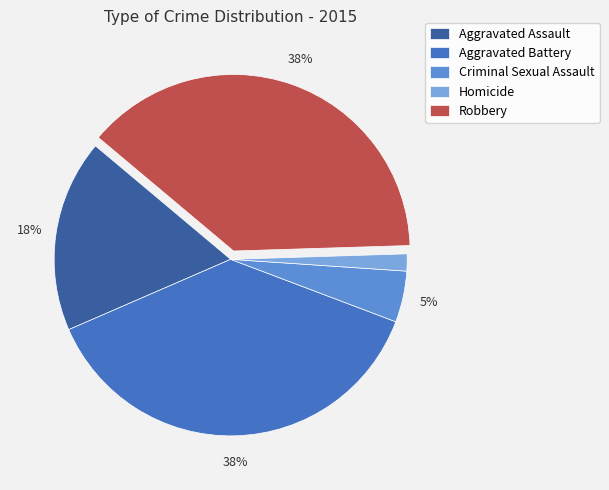

Which slice is the smallest?

Homicide